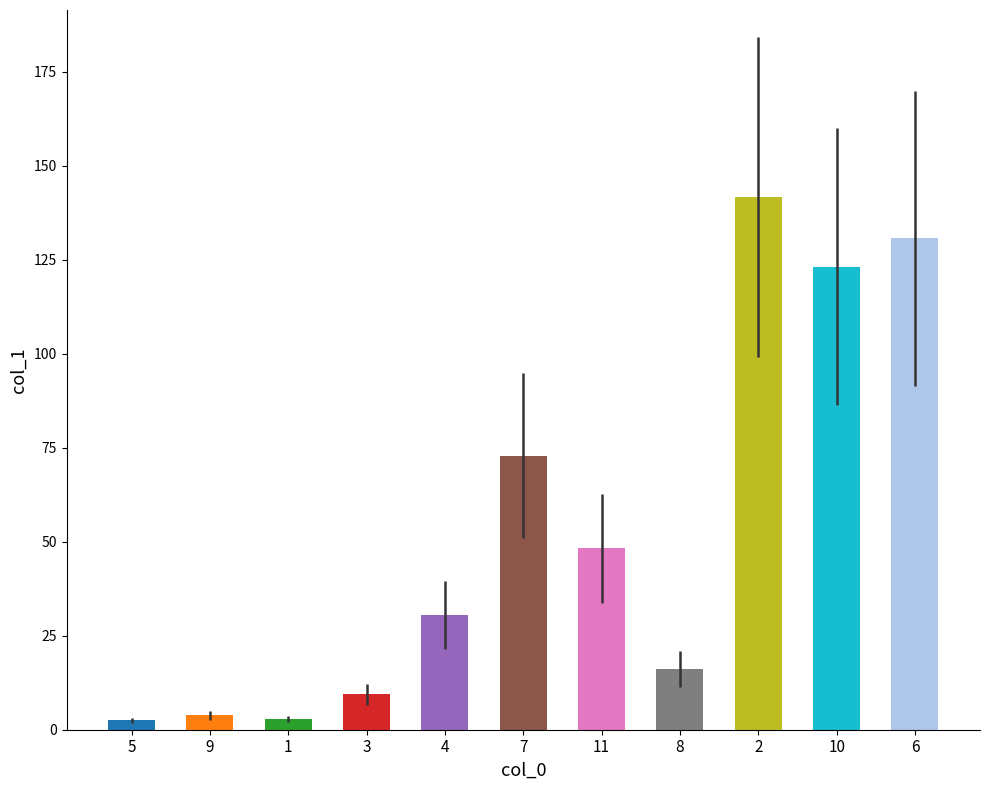

The value at 2 is 46.3. True or false?

False